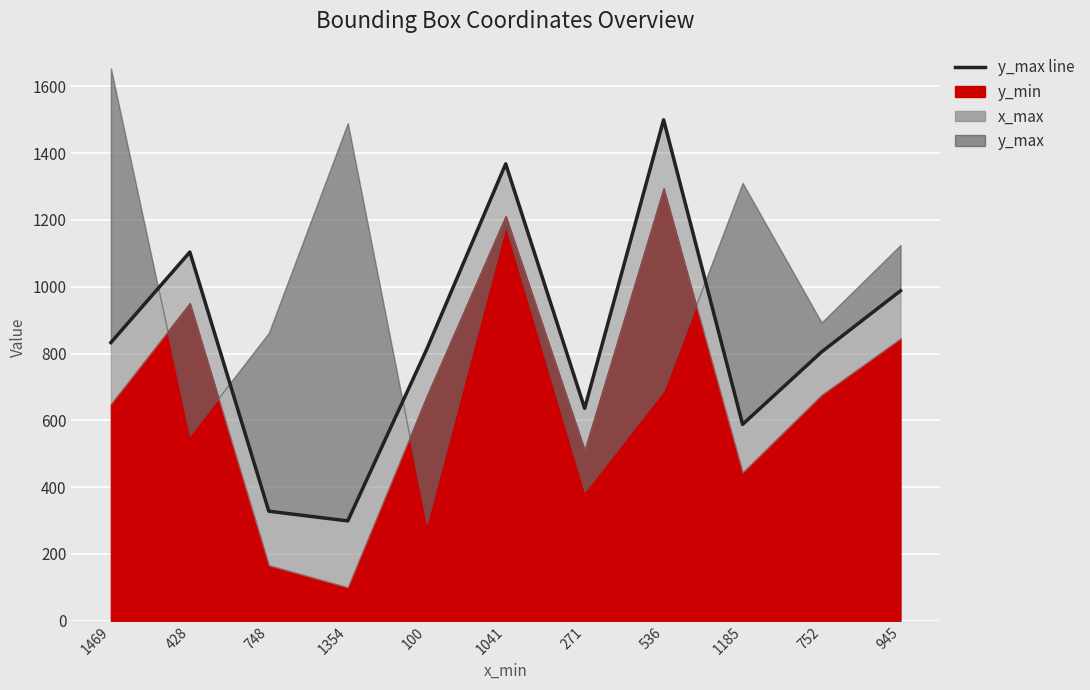

What is the sum of the values at 752 and 945?

1793